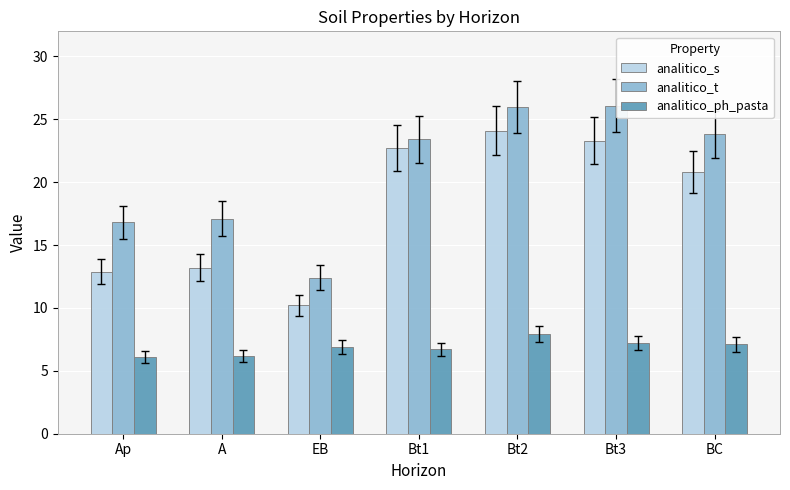

What is the difference between the highest and lowest values at Bt2?

18.1